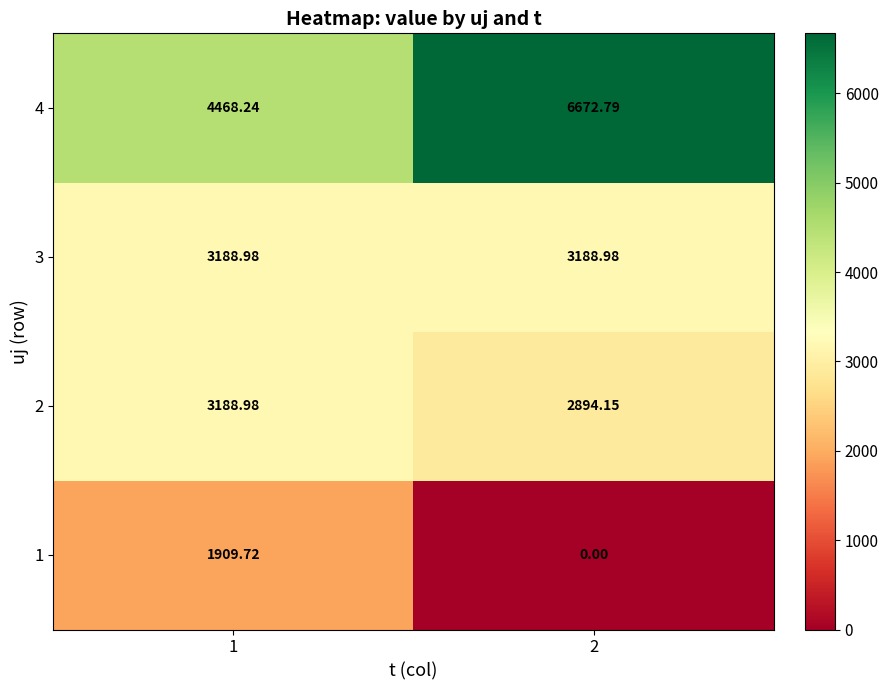

Is the value of 1 at 1 greater than the value of 2 at 1?

No